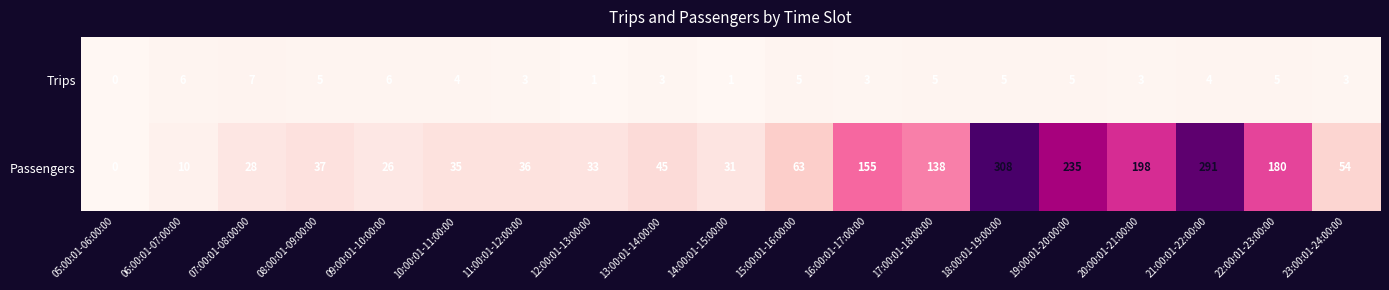

How many distinct data groups are displayed?

2